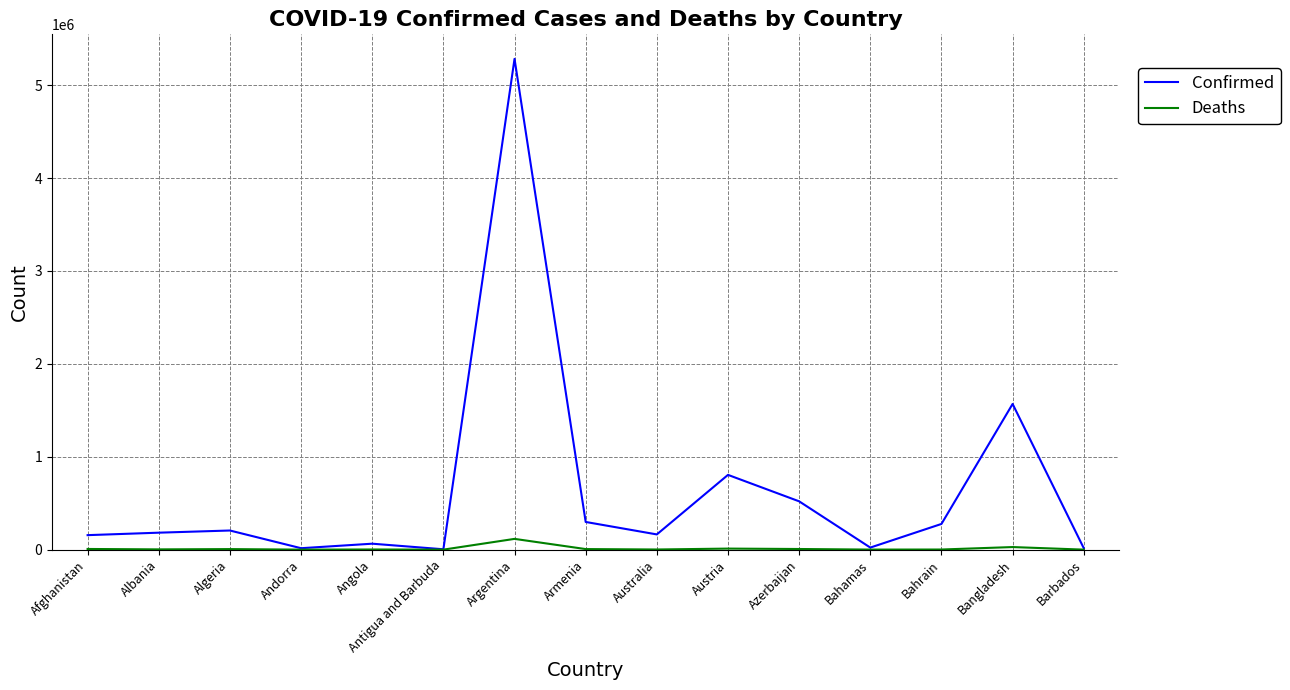

List the series in order of their peak value, highest first.

Confirmed, Deaths